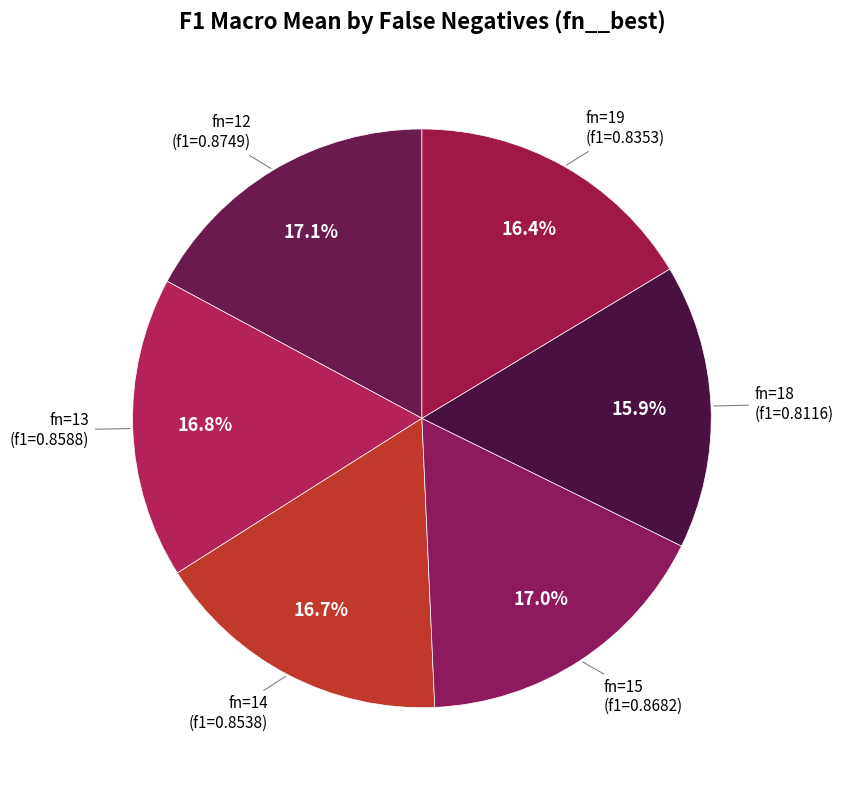

Count the number of slices in the pie.

6